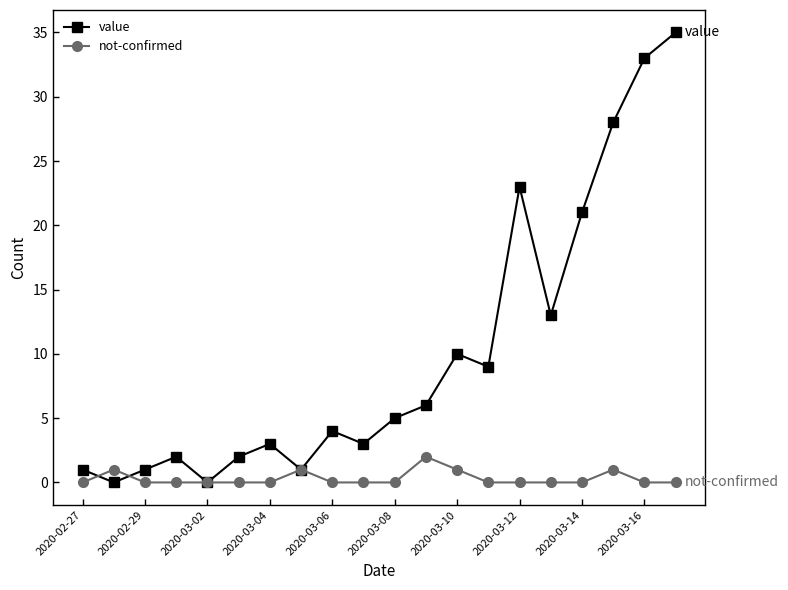

How many interior local peaks does the value series have?

5